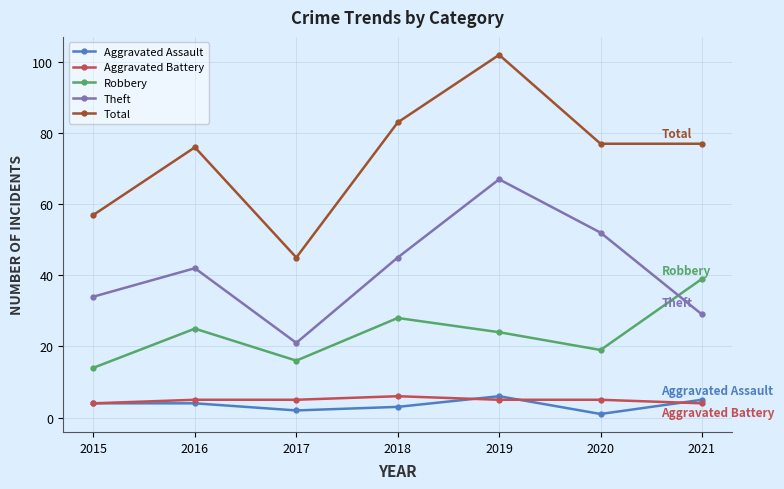

Reading left to right, transcribe all the data shown in this chart.

Aggravated Assault: 2015=4	2016=4	2017=2	2018=3	2019=6	2020=1	2021=5
Aggravated Battery: 2015=4	2016=5	2017=5	2018=6	2019=5	2020=5	2021=4
Robbery: 2015=14	2016=25	2017=16	2018=28	2019=24	2020=19	2021=39
Theft: 2015=34	2016=42	2017=21	2018=45	2019=67	2020=52	2021=29
Total: 2015=57	2016=76	2017=45	2018=83	2019=102	2020=77	2021=77